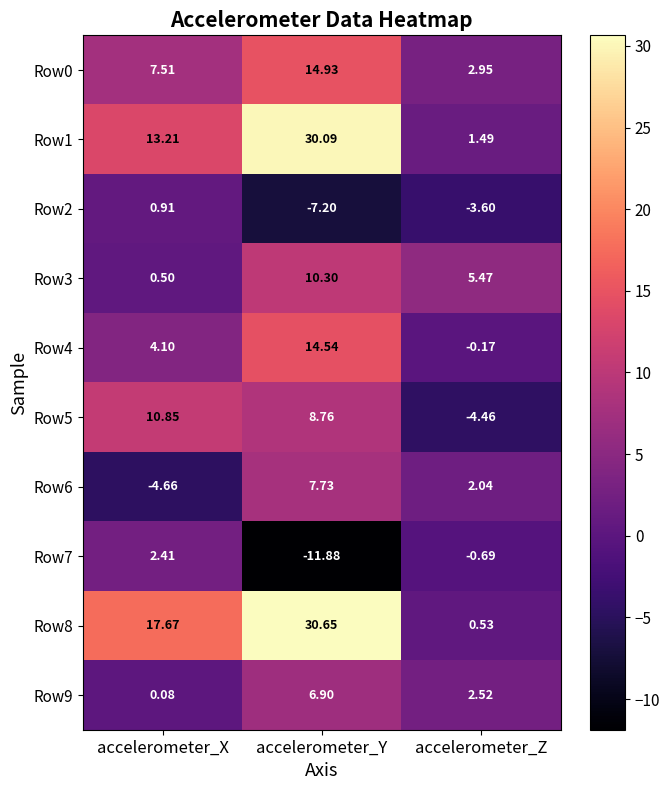

Where is Row1 nearest to the value 15?

accelerometer_X